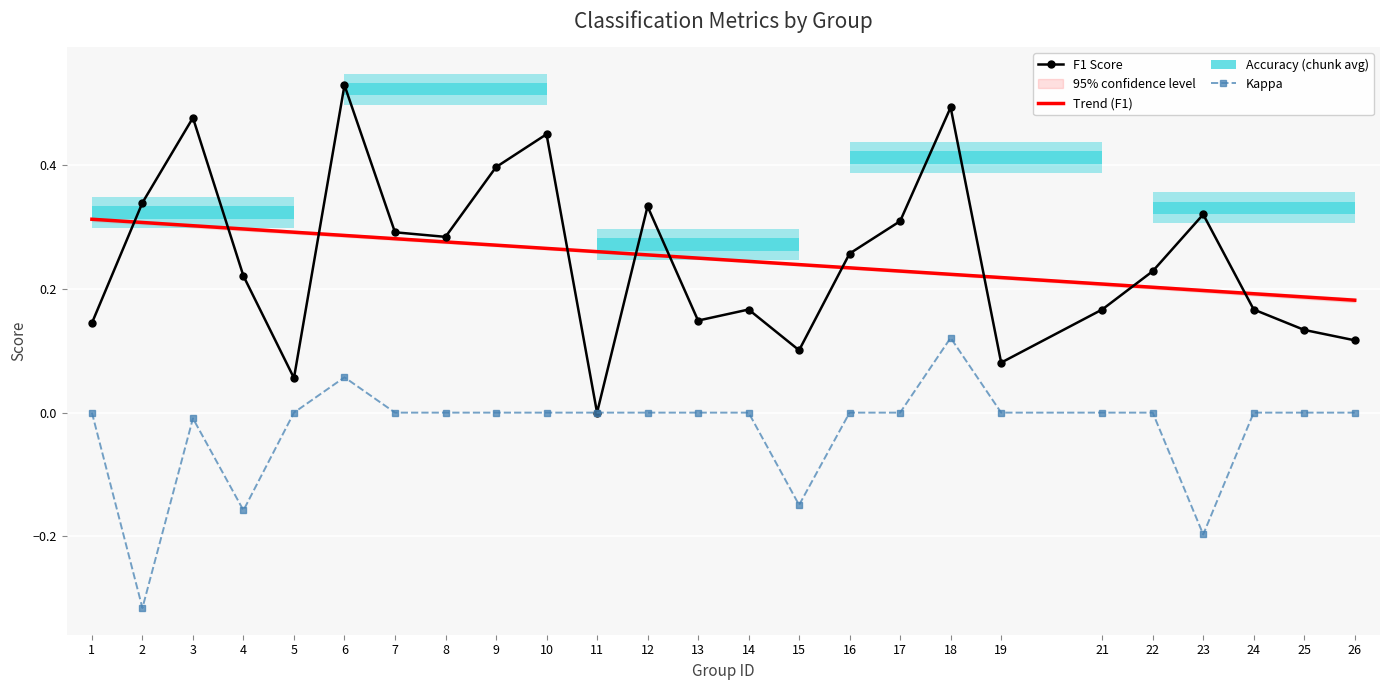

Is it true that kappa equals -0.1 at 16?

False